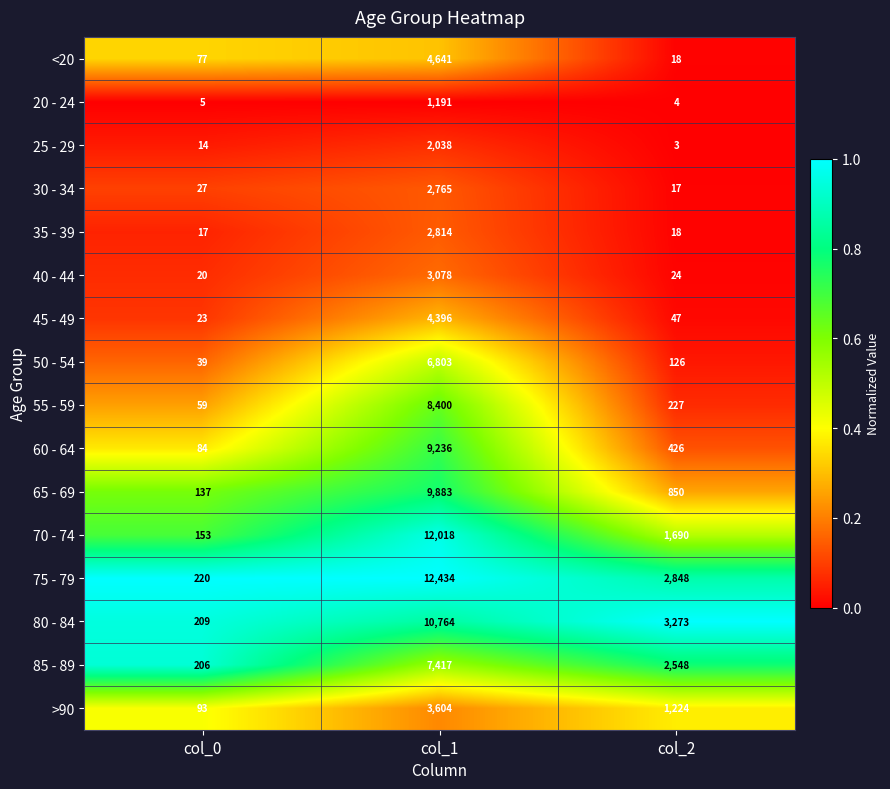

What is the spread (max minus min) of values at col_1?

11243